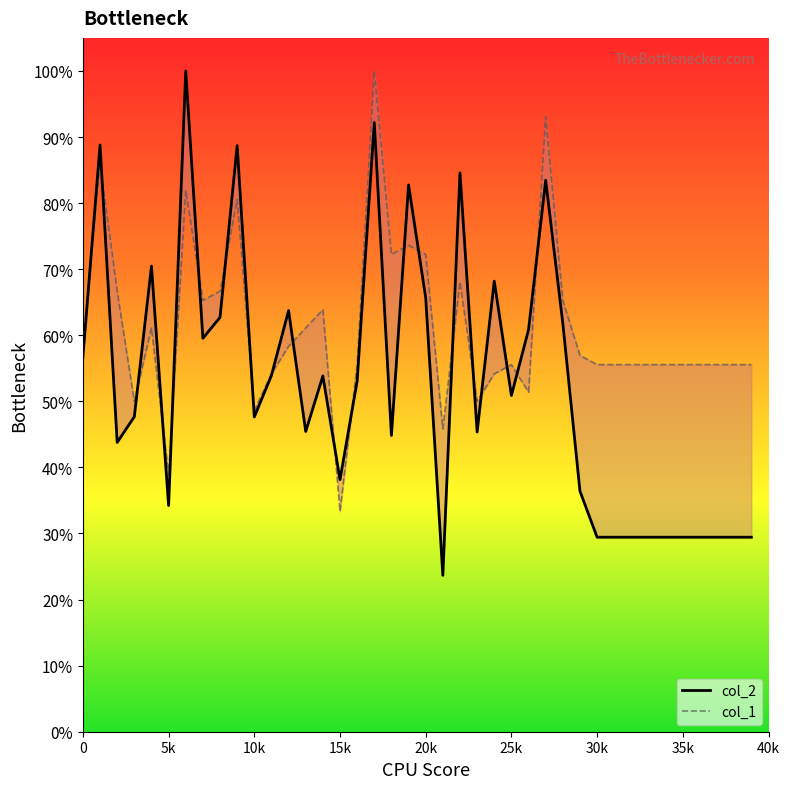

How many times do col_1 and col_2 cross each other?

20